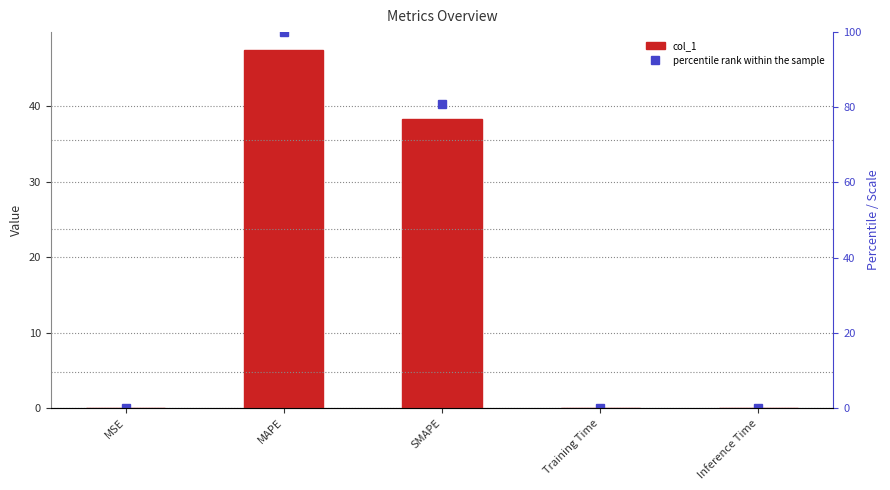

What are all the series names shown in the legend?

col_1, percentile rank within the sample